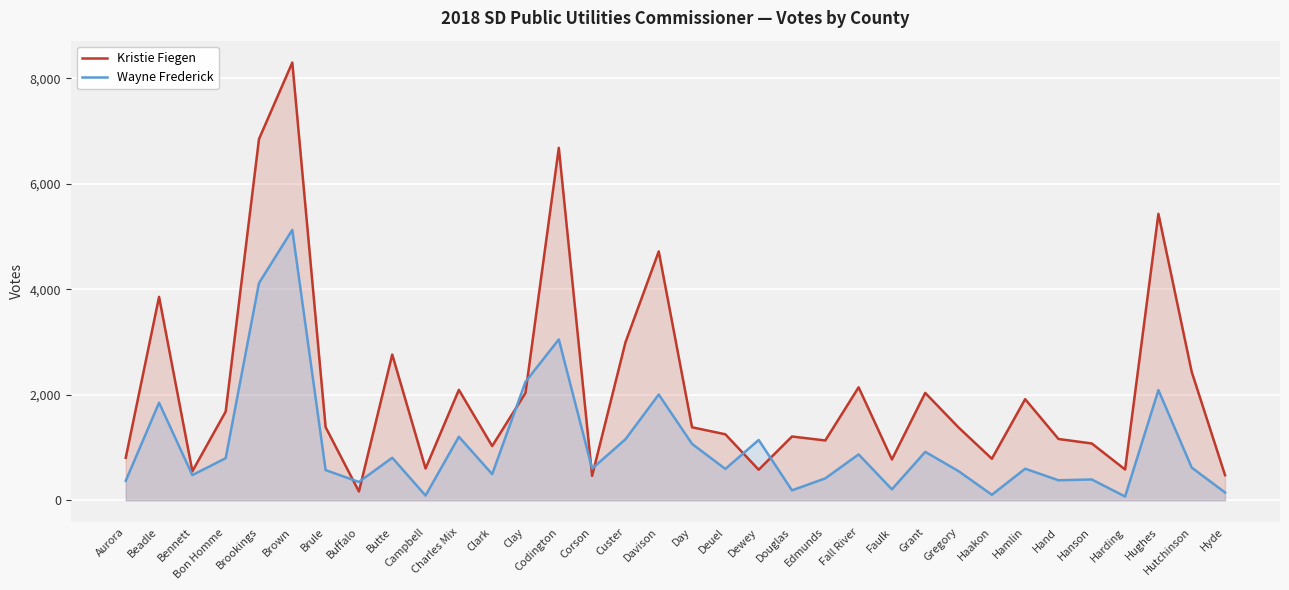

Is it true that Wayne Frederick equals 935 at Hamlin?

False